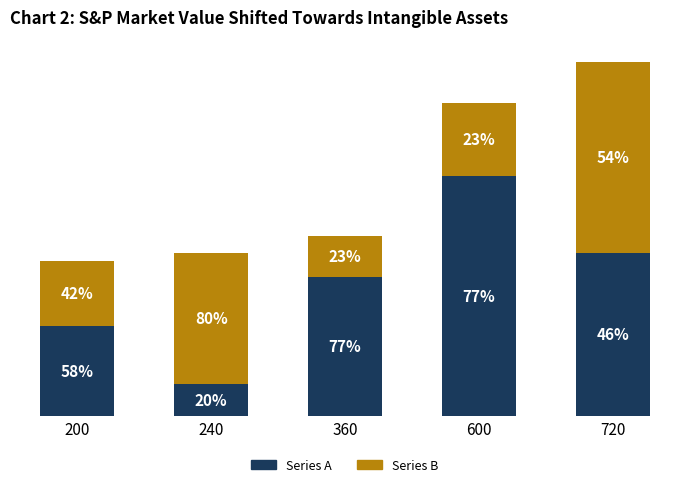

Rank the categories by Series B value from lowest to highest.

360, 200, 600, 240, 720